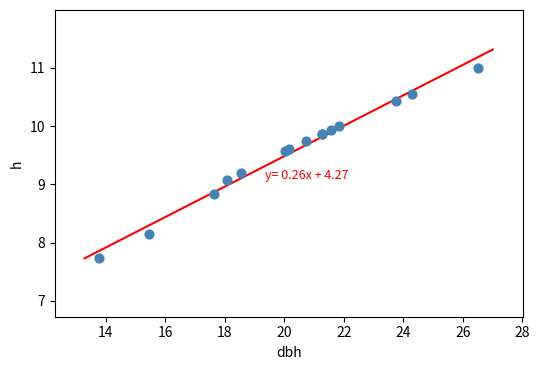

What Y value in the scatter plot is closest to 9?

9.1